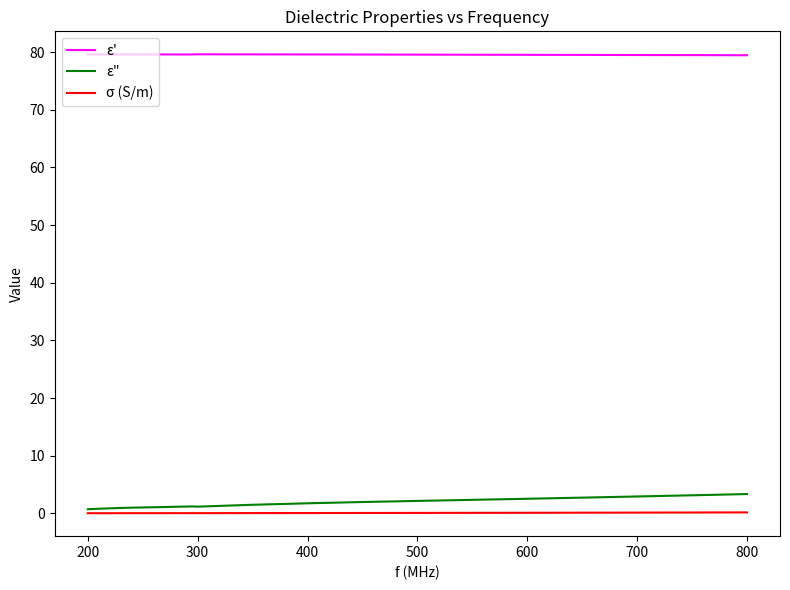

True or false: σ (S/m) and ε' cross at least once.

False